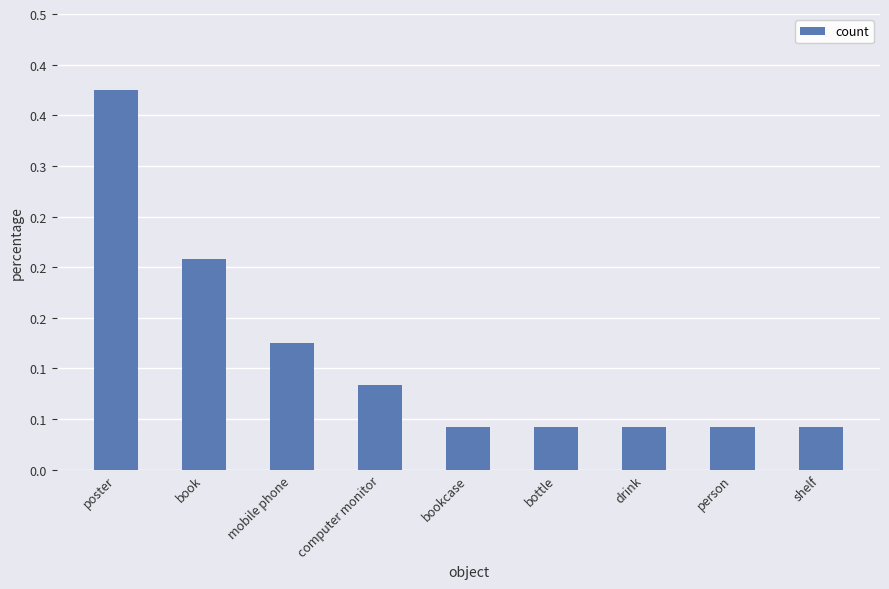

How many values are between 0 and 1?

9